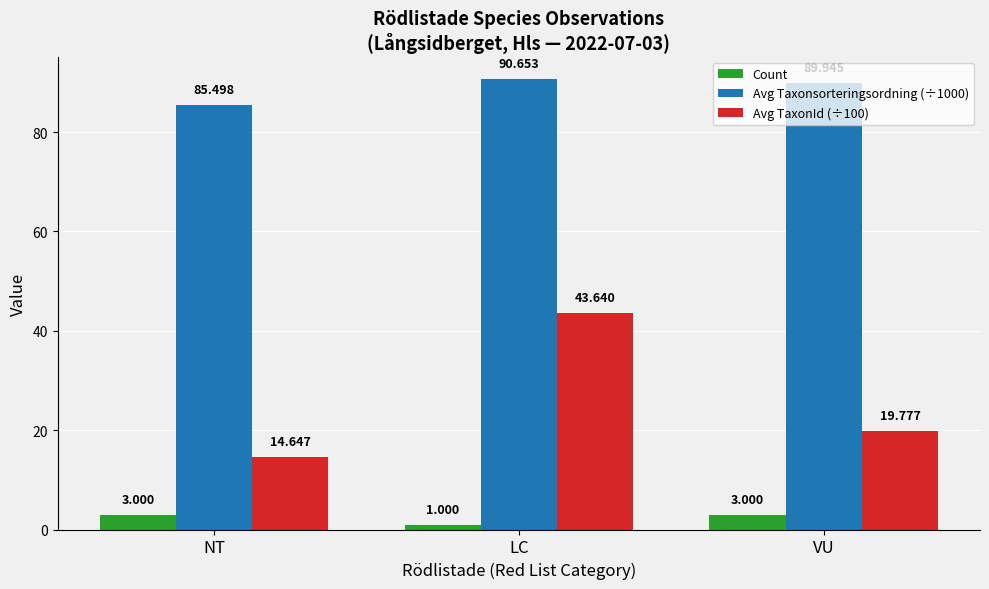

What are all the series names shown in the legend?

Count, Avg Taxonsorteringsordning (÷1000), Avg TaxonId (÷100)